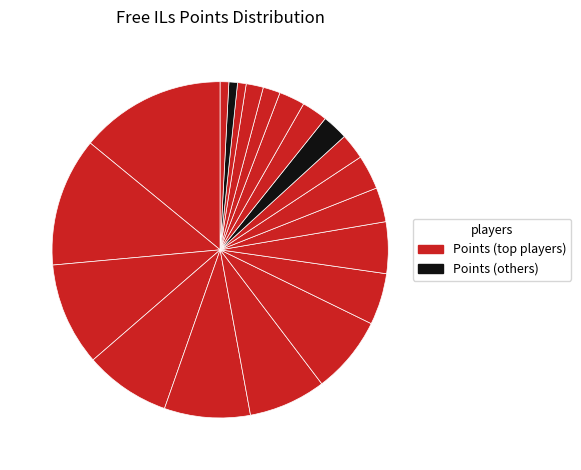

Is there any slice that represents more than half of the pie?

No